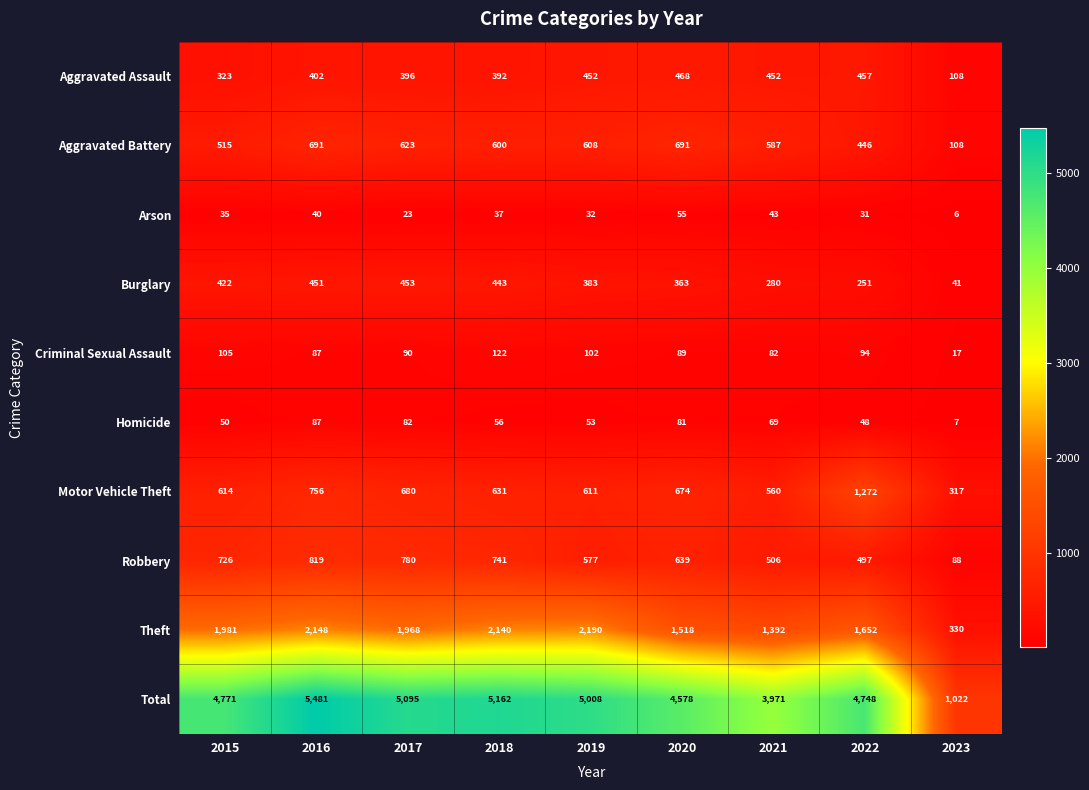

Where is Burglary nearest to the value 247?

2022